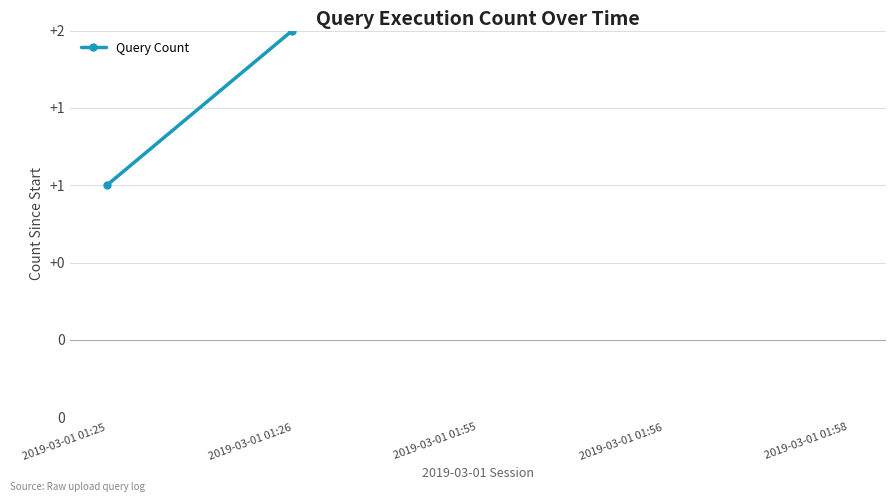

Between 2019-03-01 01:25 and 2019-03-01 01:26, which is larger?

2019-03-01 01:26